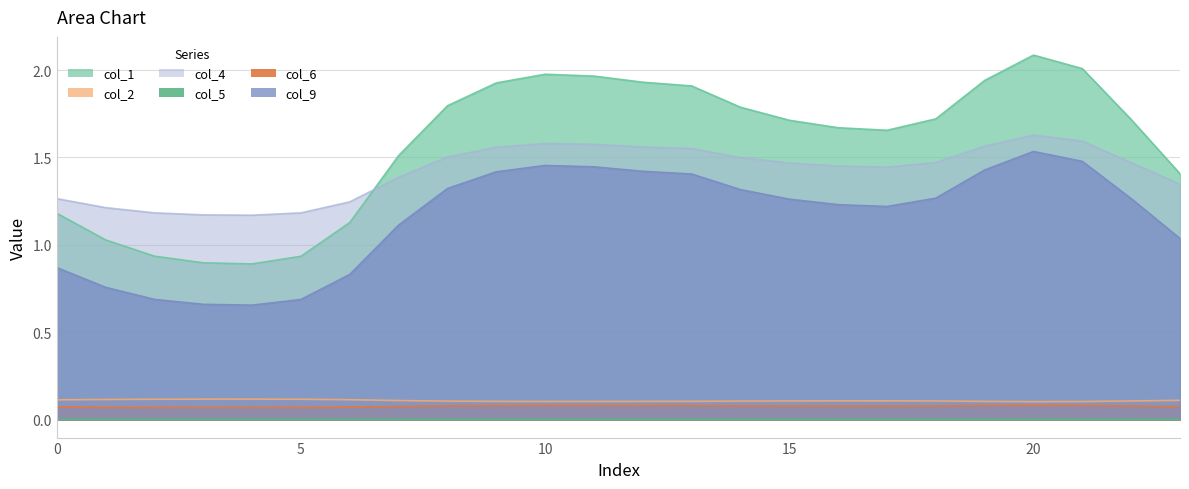

Is the value of col_6 at 3 greater than the value of col_1 at 8?

No